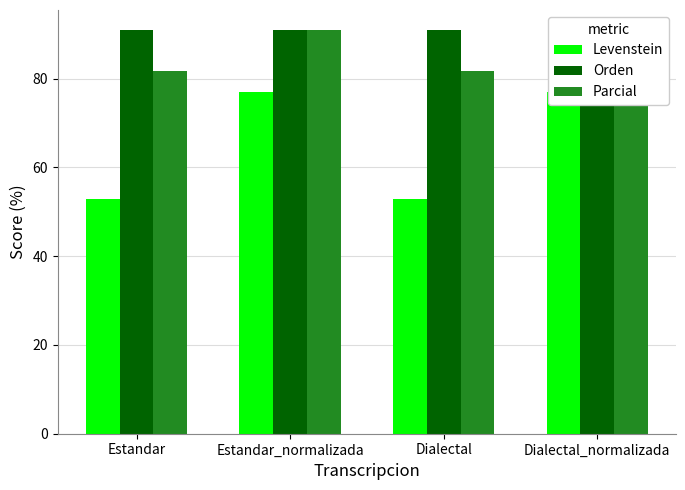

How many bars are there in each group?

3